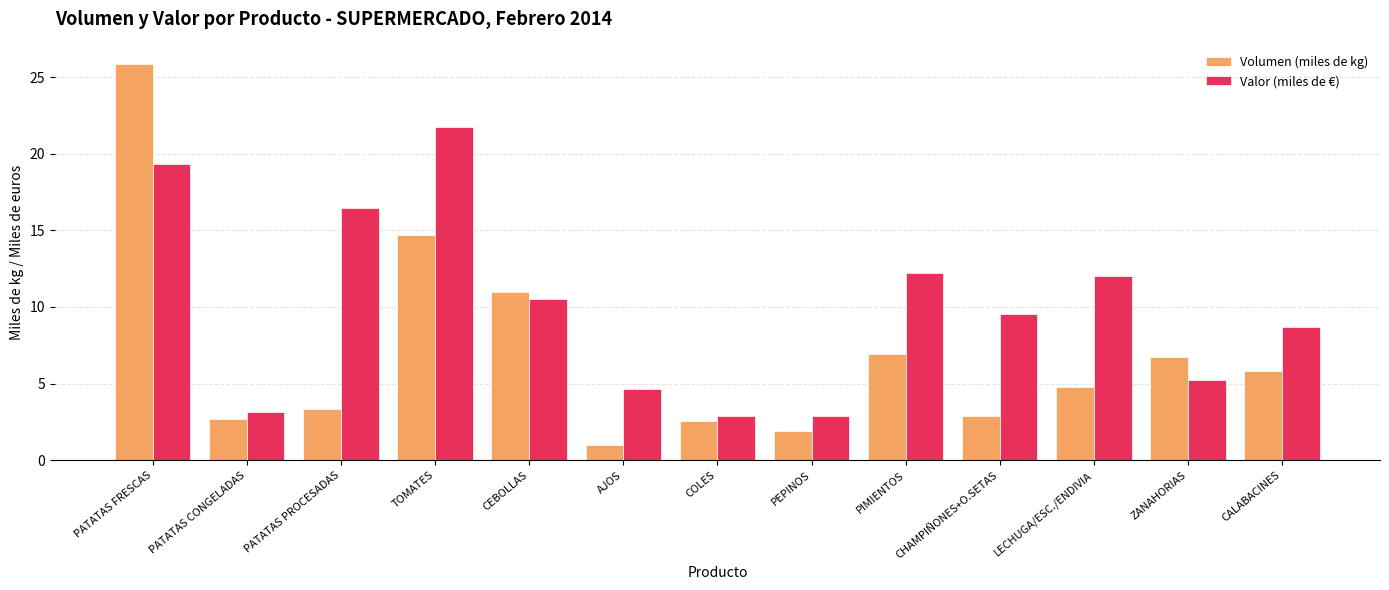

What is the sum of all Valor (miles de €) values?

129.3